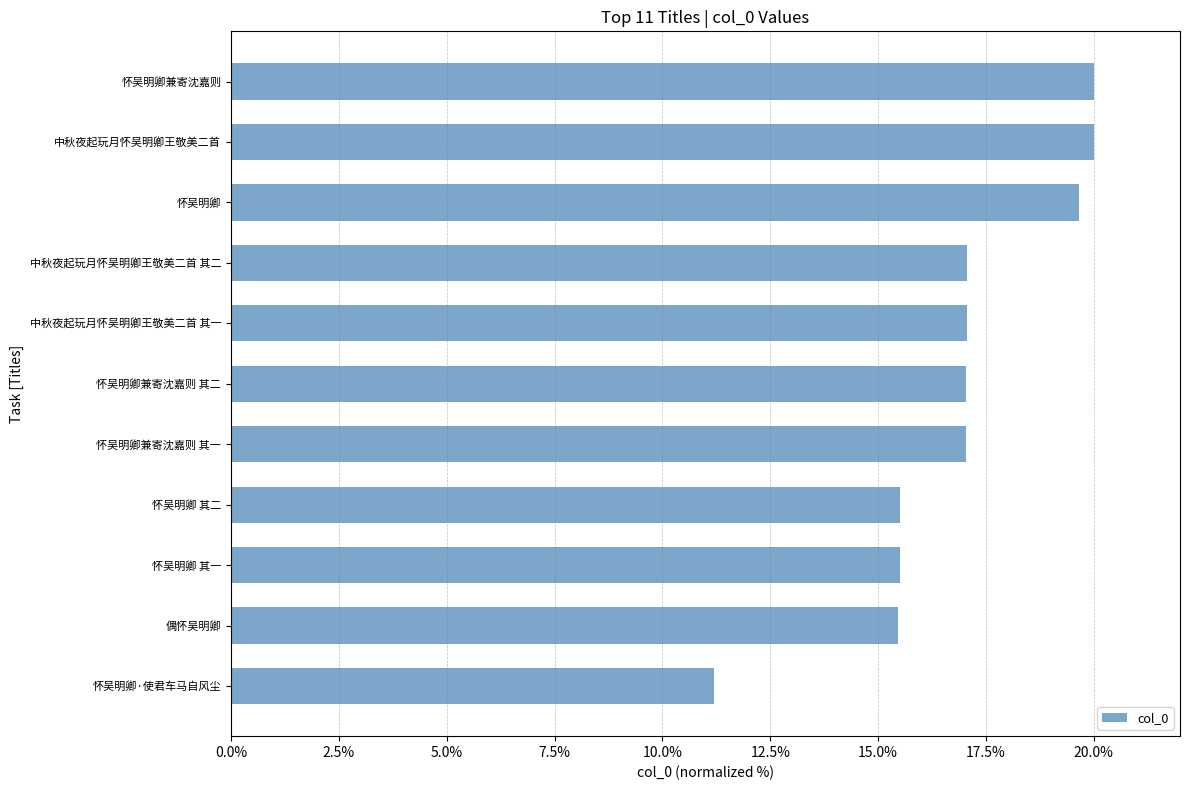

What value does the data have at 怀吴明卿?

19.6